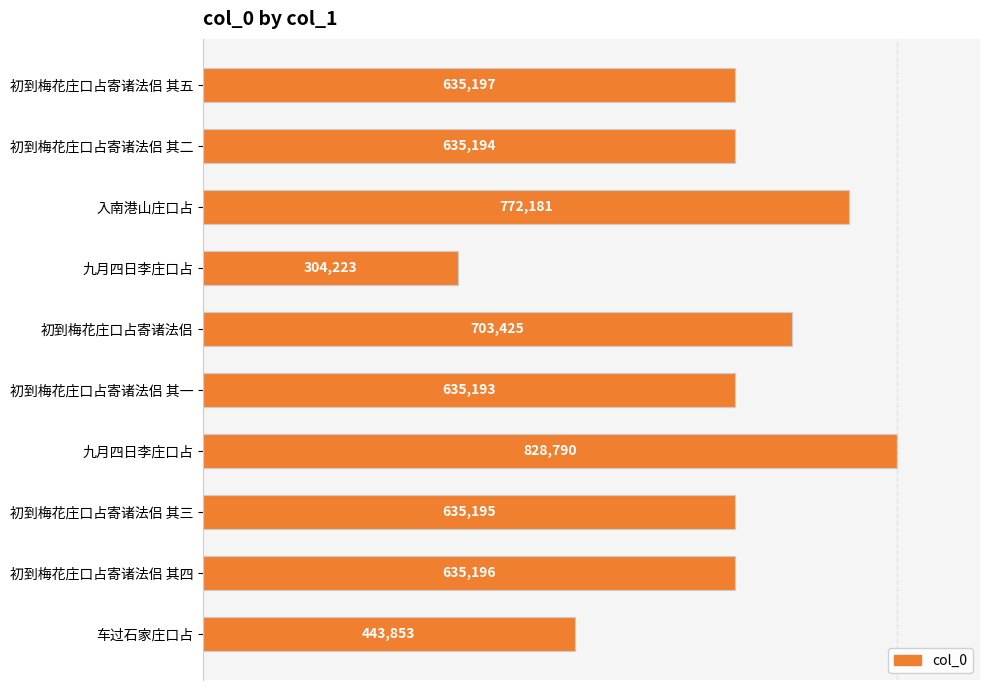

Does the chart contain any negative values?

No